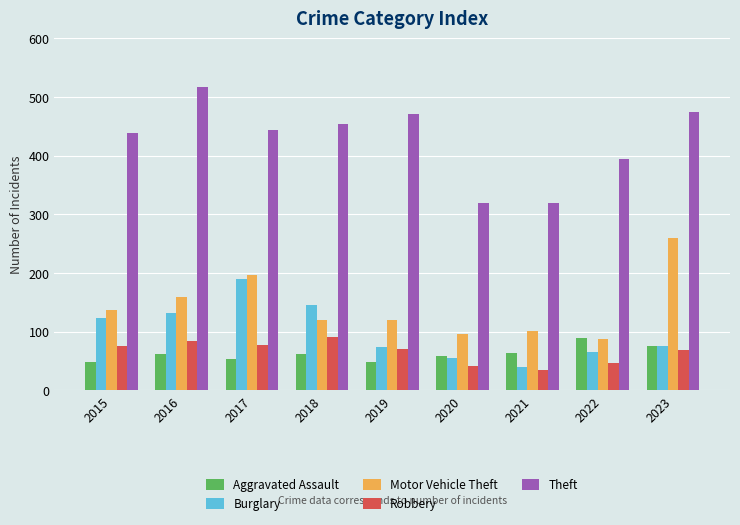

At which label does Theft first exceed 444?

2016